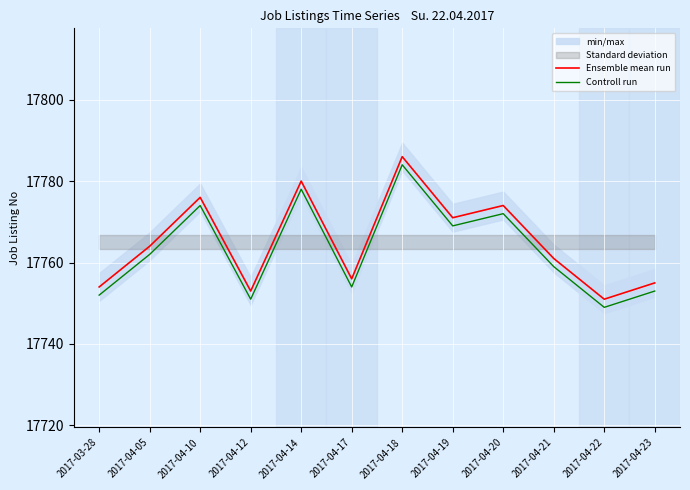

Which has a higher value, 2017-04-12 or 2017-04-10?

2017-04-10